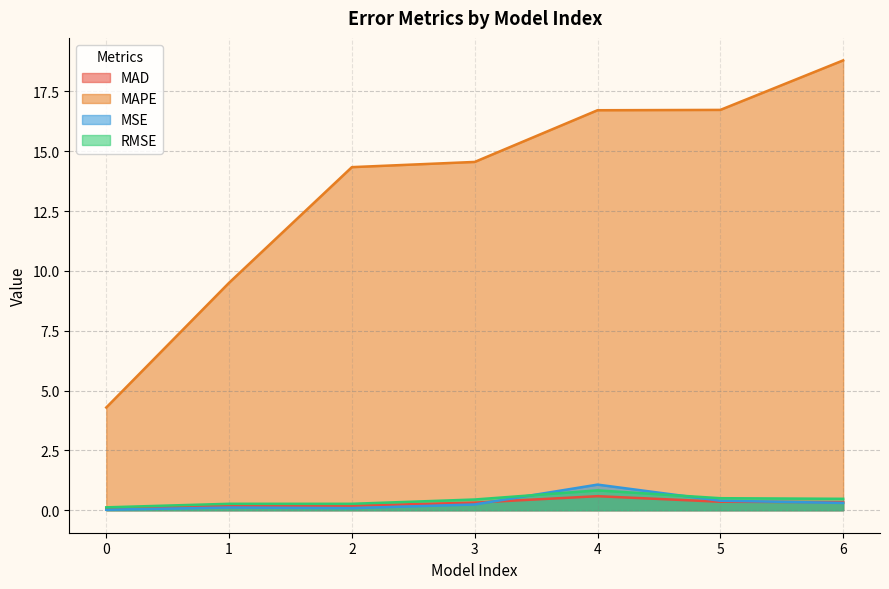

True or false: MSE has a value of 0.0 at 0.

False